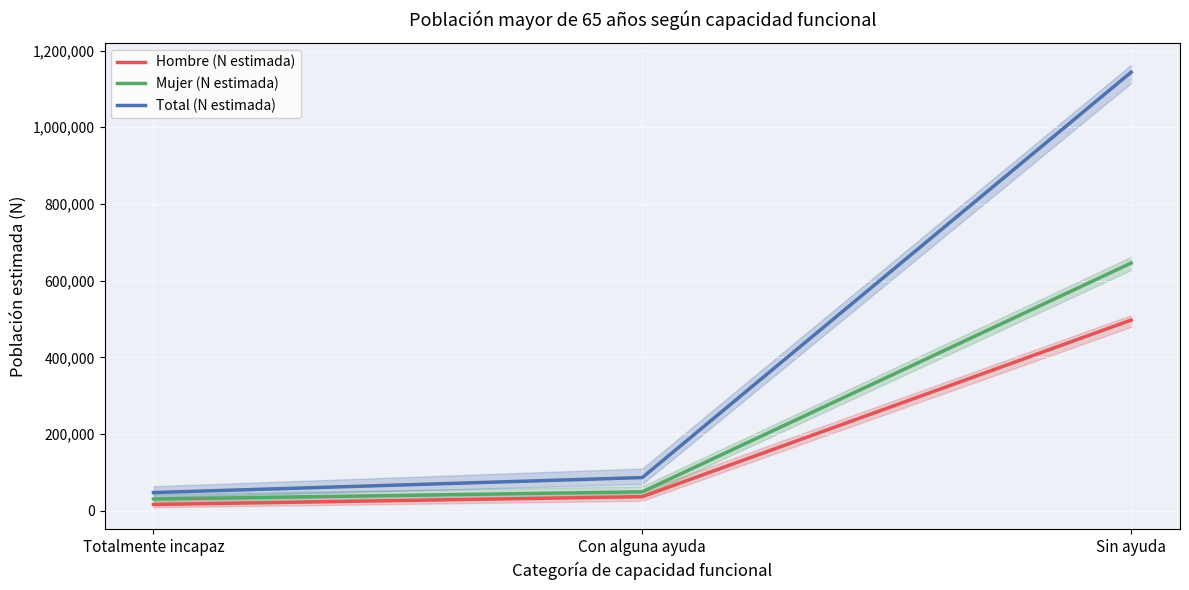

What are all the series names shown in the legend?

Hombre (N estimada), Mujer (N estimada), Total (N estimada)